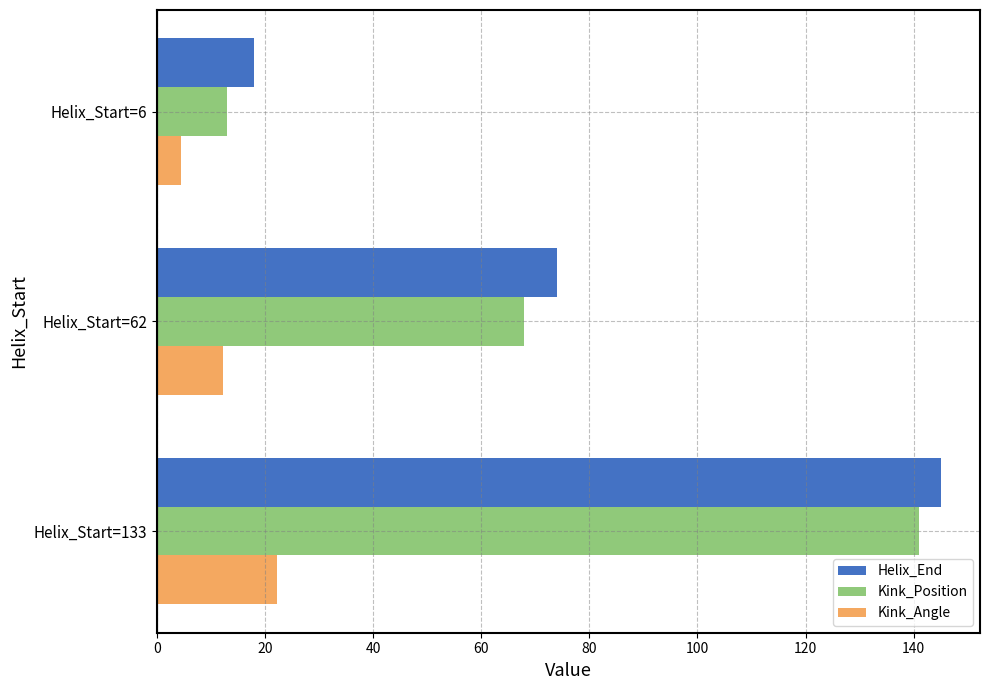

Where is Helix_End nearest to the value 81?

Helix_Start=62